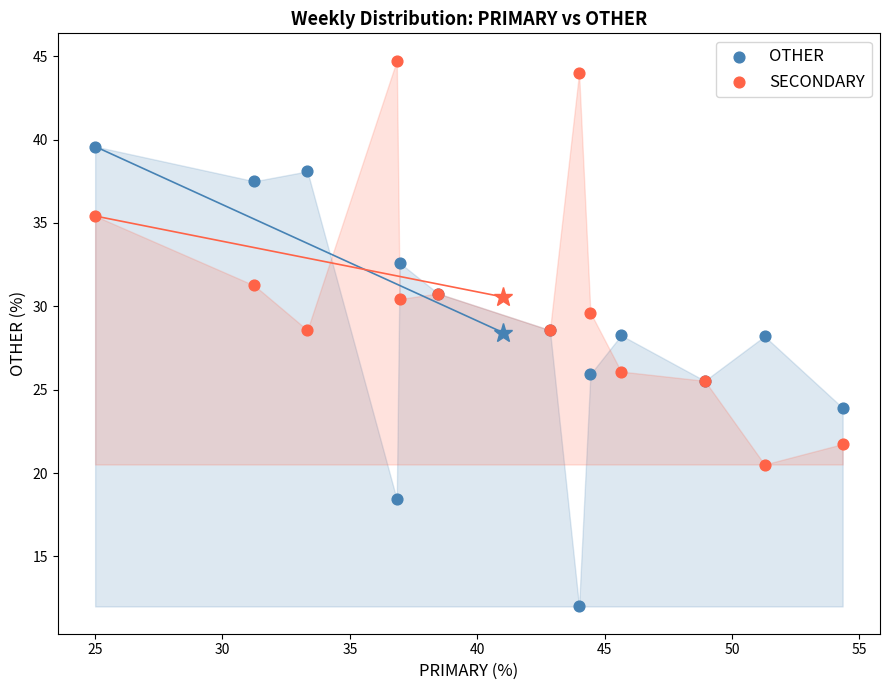

Which series has the widest spread of Y values?

OTHER